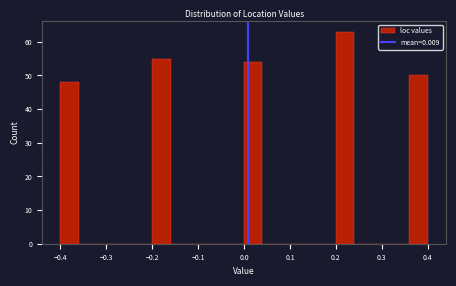

Over which range of the x-axis is the bar tallest?

0.20 to 0.24